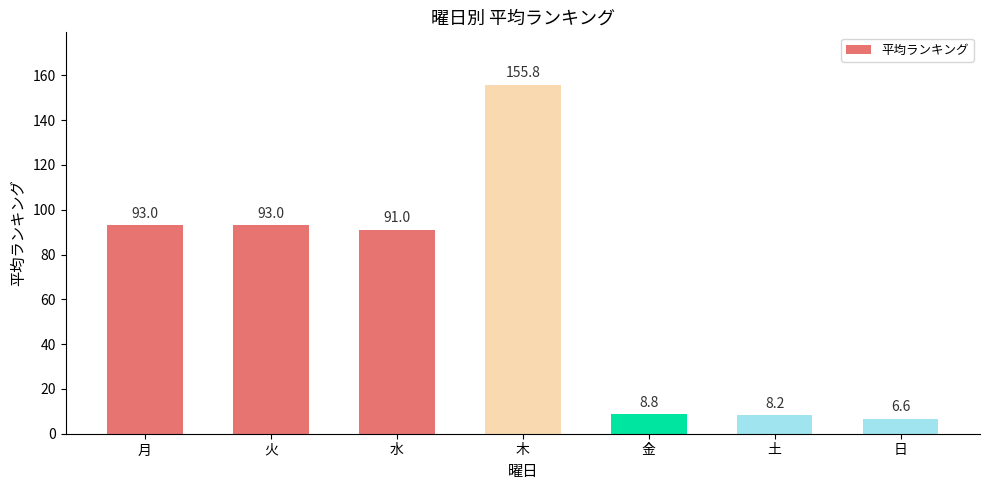

Reading left to right, what are all the values shown in this chart?

93.0	93.0	91.0	155.8	8.8	8.2	6.6